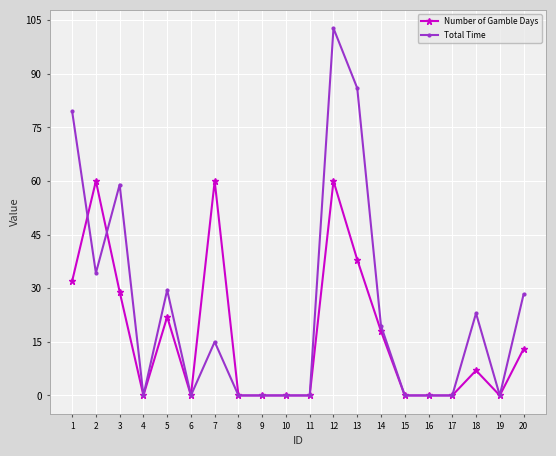

How many lines are shown in the chart?

2